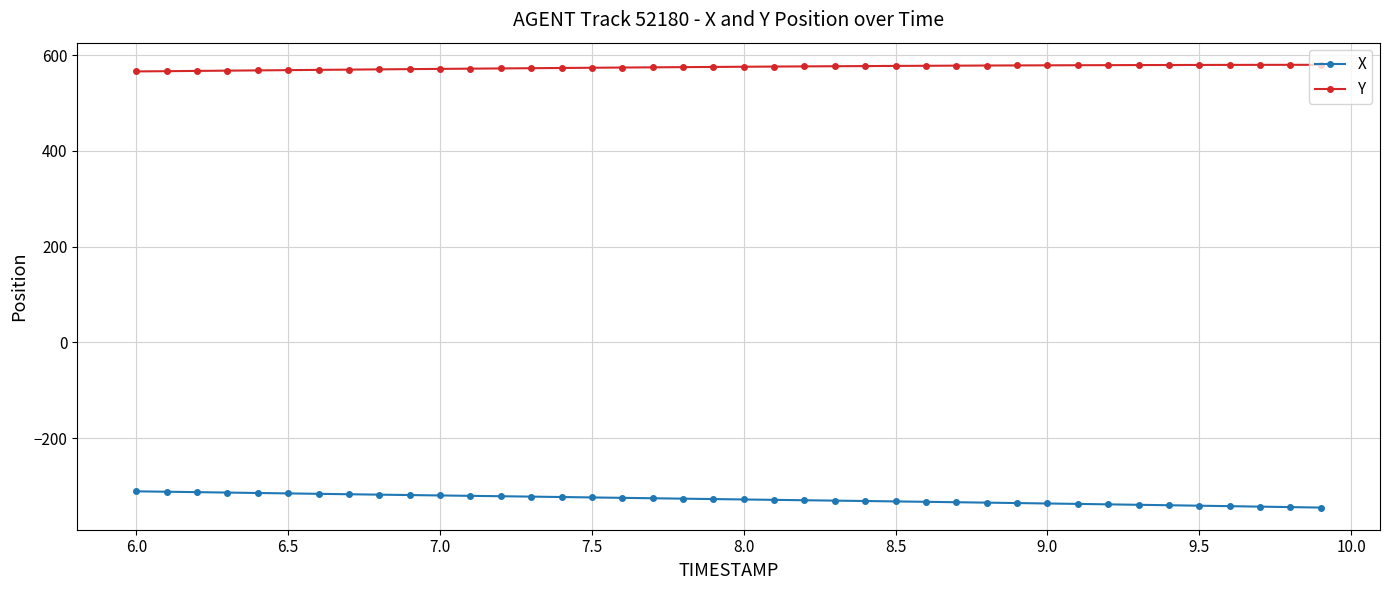

Which series has the largest total across all categories?

Y